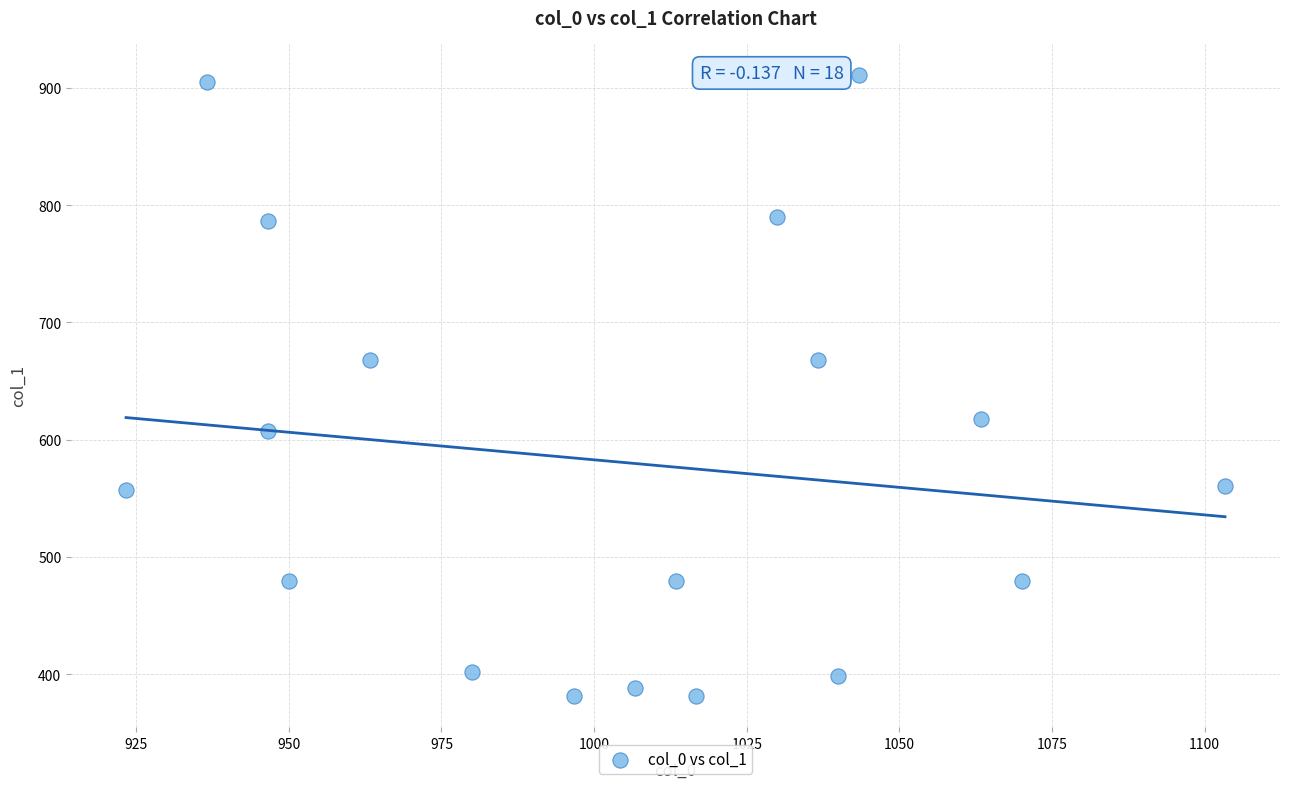

What is the range of Y values (max minus min)?

529.9